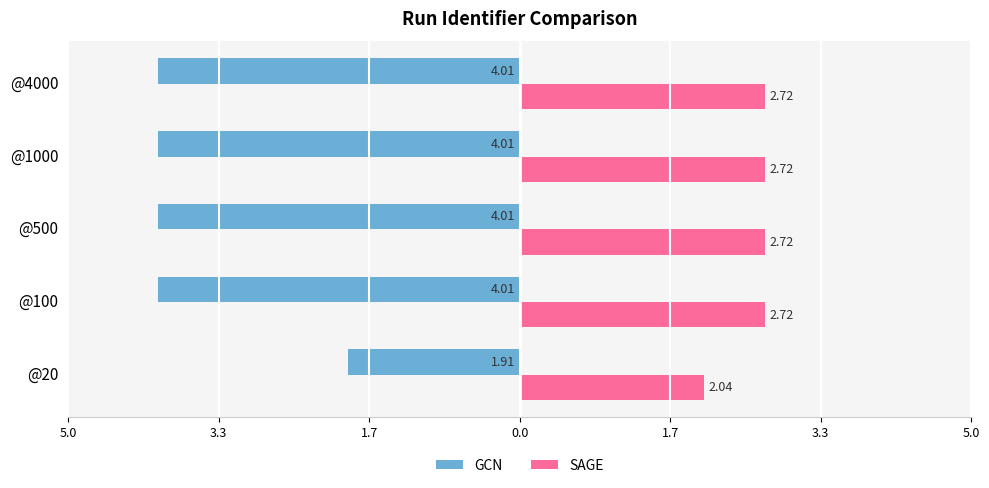

What is the value of the GCN bar at the 4th from the left?

-4.0